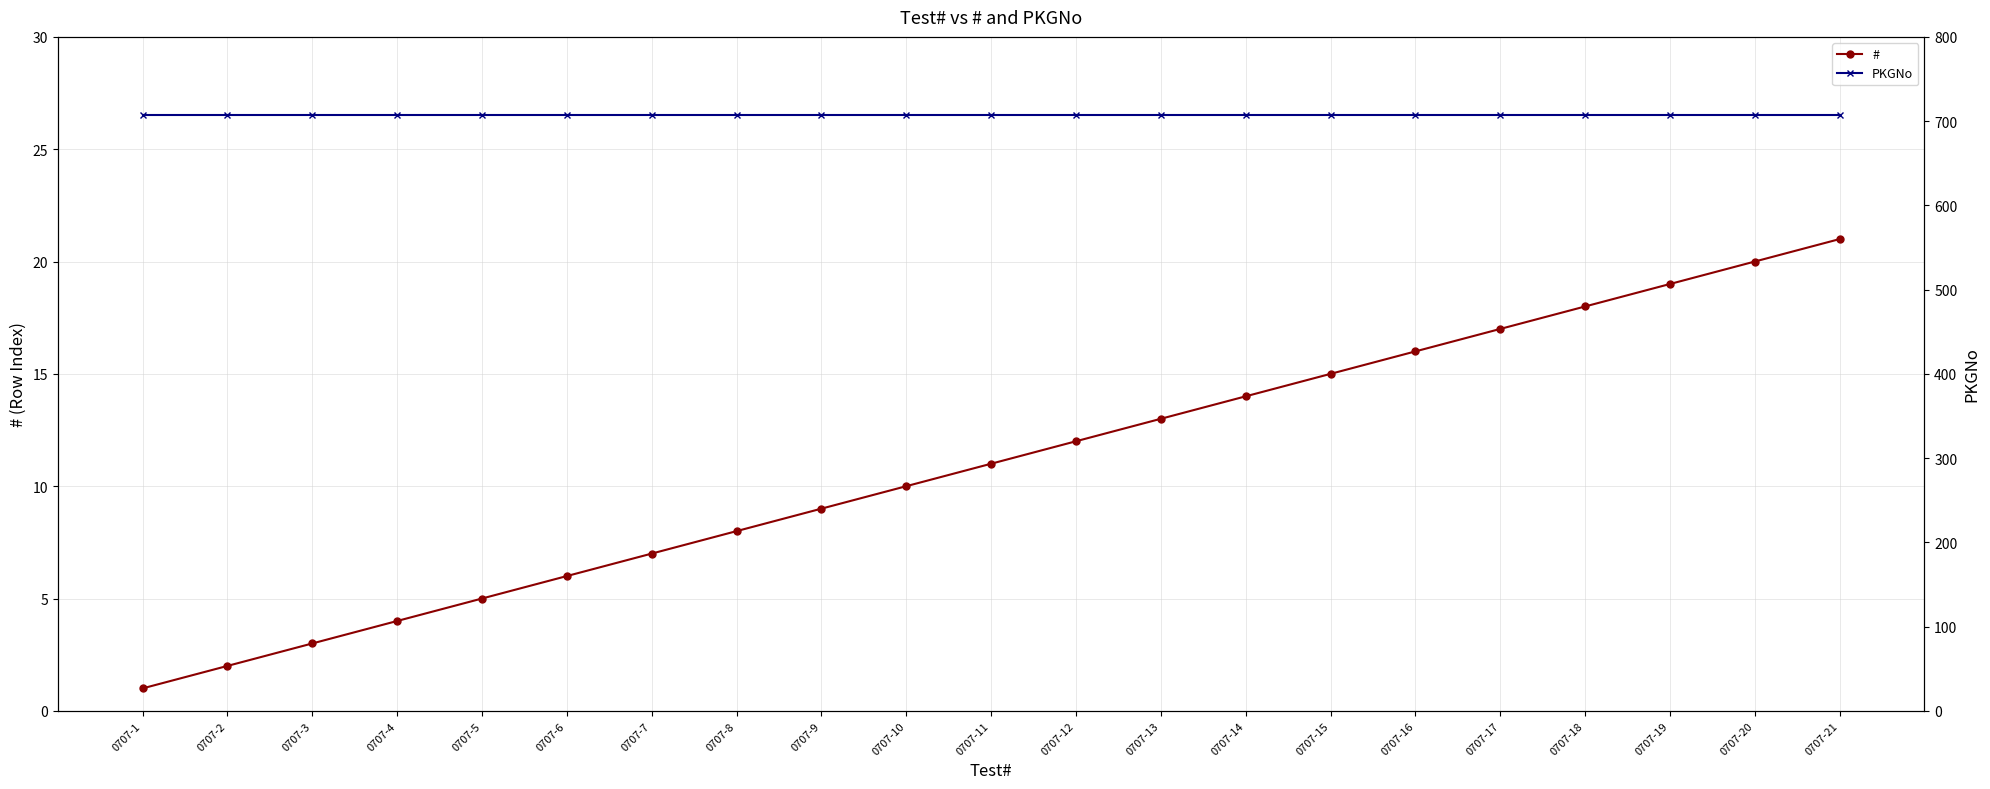

What is the average value of the # series?

11